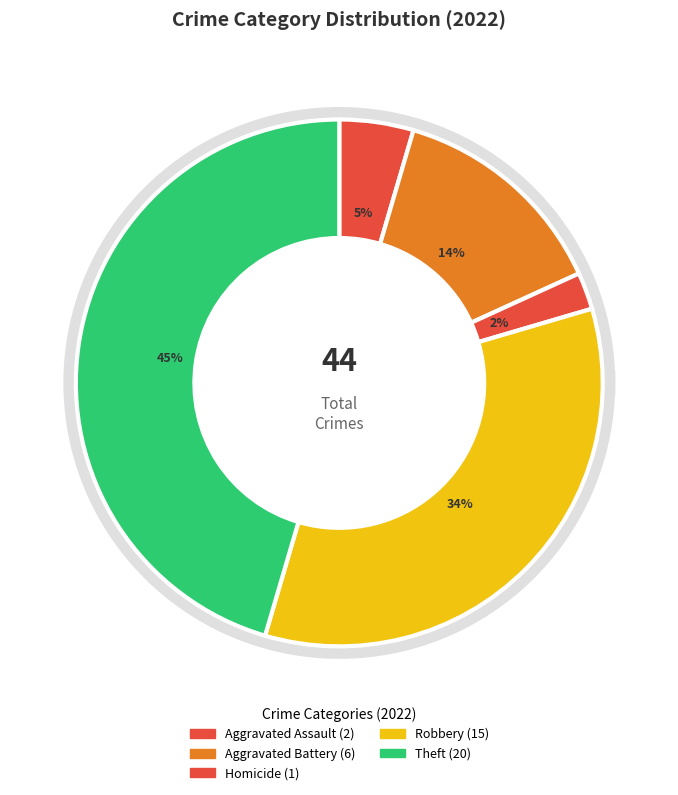

True or false: Motor Vehicle Theft accounts for 12% of the total.

False